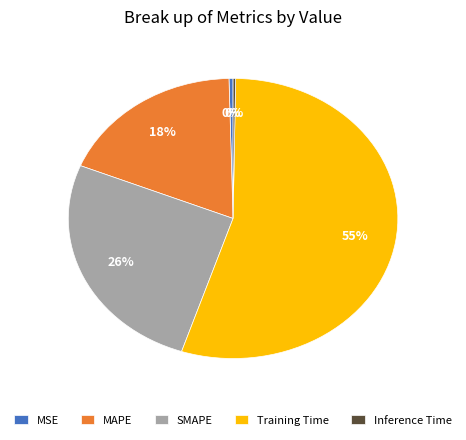

Combined, do MSE and SMAPE account for over 50%?

No